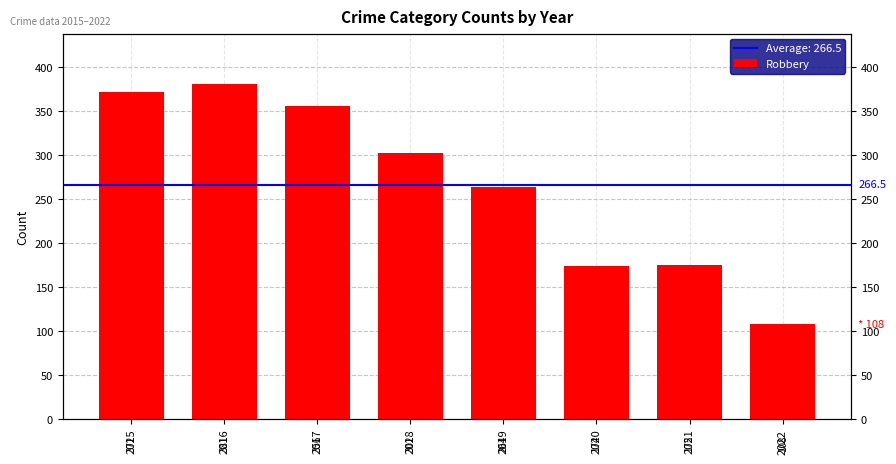

Read the value at 2019, to the nearest 50.

250